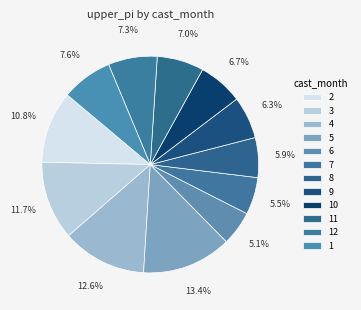

To the nearest percent, what portion does 10 represent?

7%